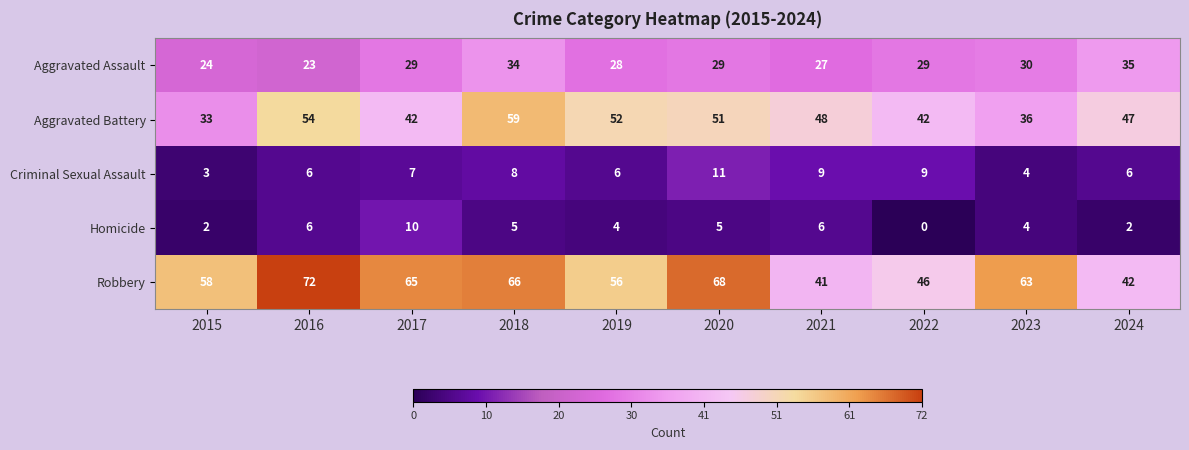

What is the difference between the Homicide values at 2017 and 2020?

5